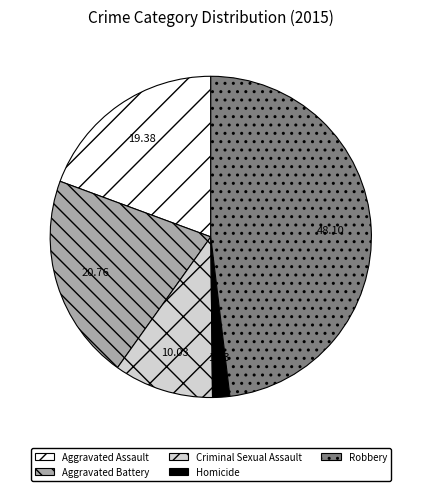

Is there a majority slice in this chart?

No